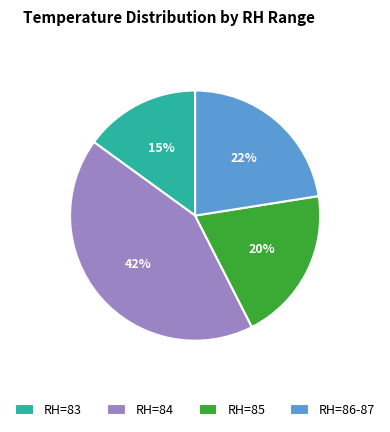

To the nearest percent, what percentage of the pie is RH=86-87?

22%